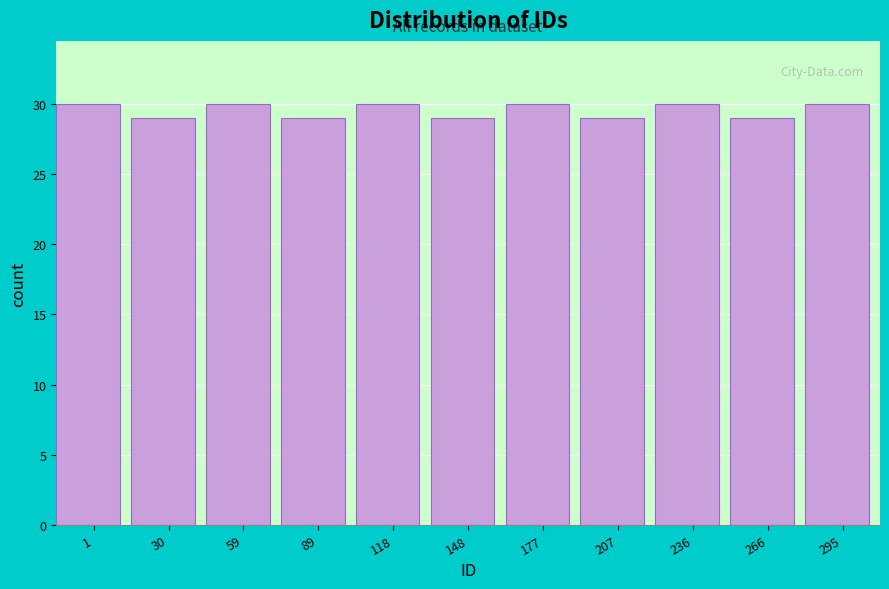

Reading left to right, what are all the values shown in this chart?

30	29	30	29	30	29	30	29	30	29	30